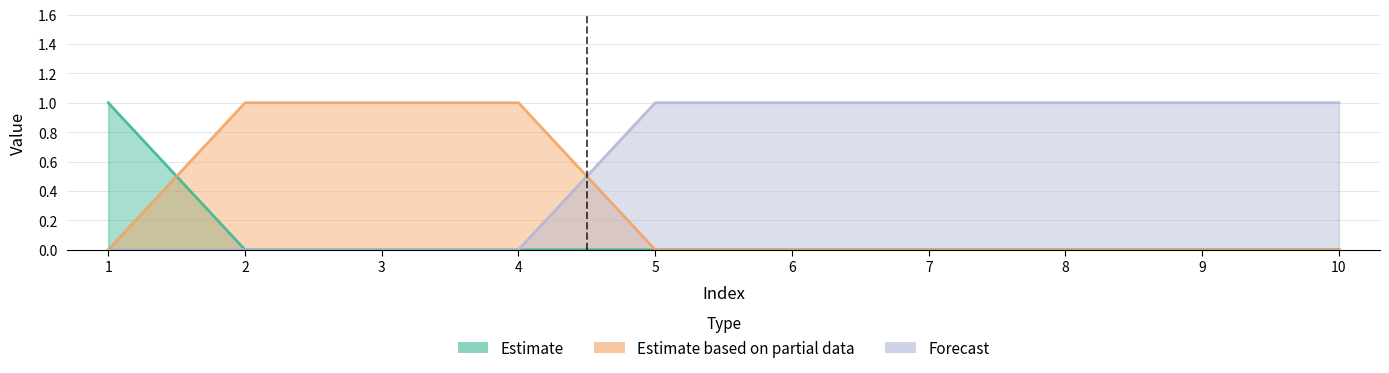

Which series has the largest total across all categories?

col_3